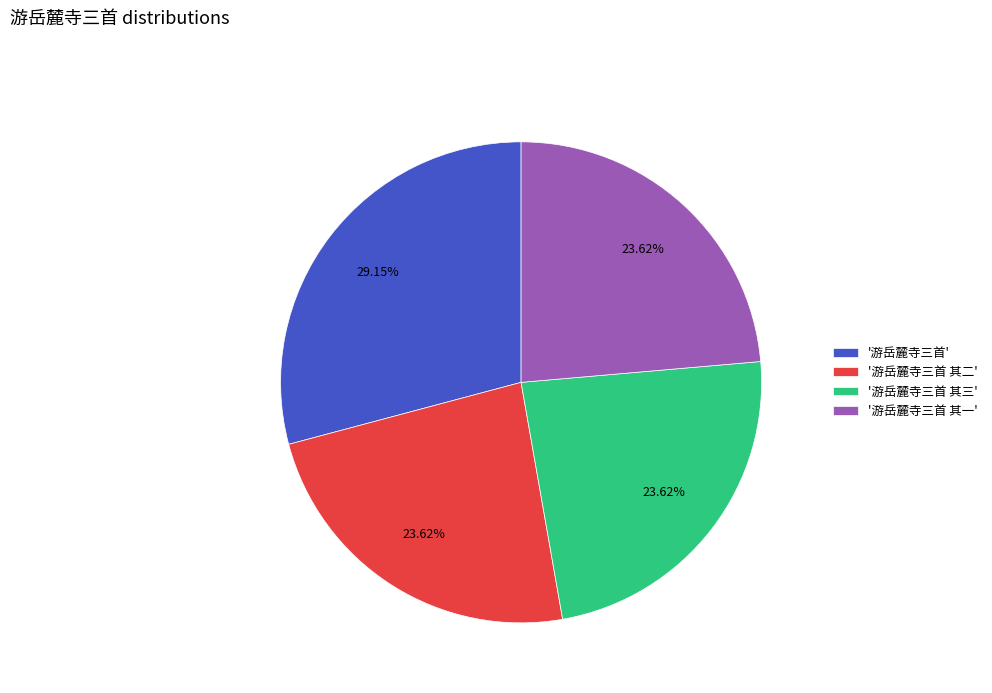

Which slice is the largest?

'游岳麓寺三首'